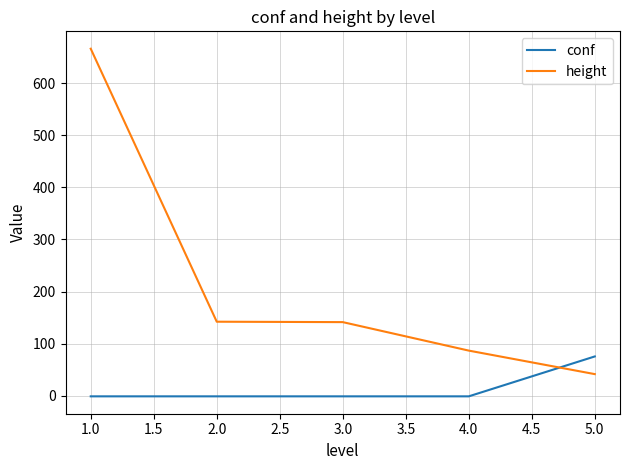

The value of height at 1.0 is 666.0. True or false?

True